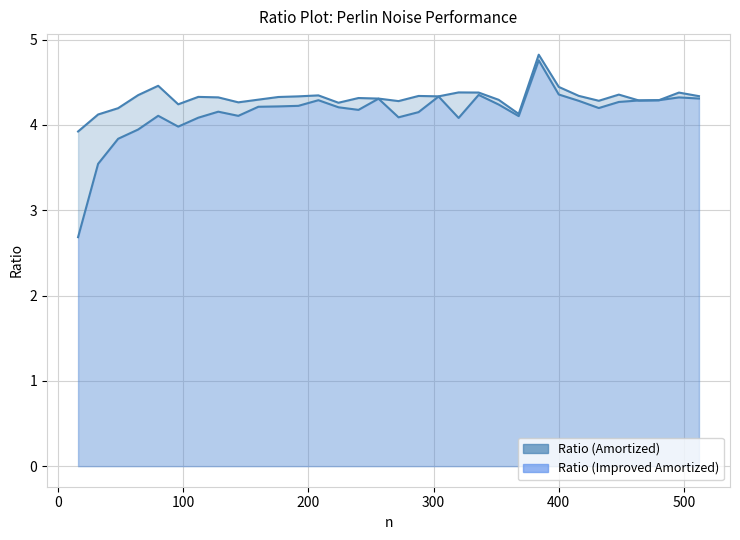

Reading left to right, transcribe all the data shown in this chart.

Ratio (Amortized): 3.9	4.1	4.2	4.3	4.5	4.2	4.3	4.3	4.3	4.3	4.3	4.3	4.3	4.3	4.3	4.3	4.3	4.3	4.3	4.4	4.4	4.3	4.1	4.8	4.4	4.3	4.3	4.4	4.3	4.3	4.4	4.3
Ratio (Improved Amortized): 2.7	3.5	3.8	3.9	4.1	4.0	4.1	4.2	4.1	4.2	4.2	4.2	4.3	4.2	4.2	4.3	4.1	4.2	4.3	4.1	4.4	4.2	4.1	4.8	4.4	4.3	4.2	4.3	4.3	4.3	4.3	4.3